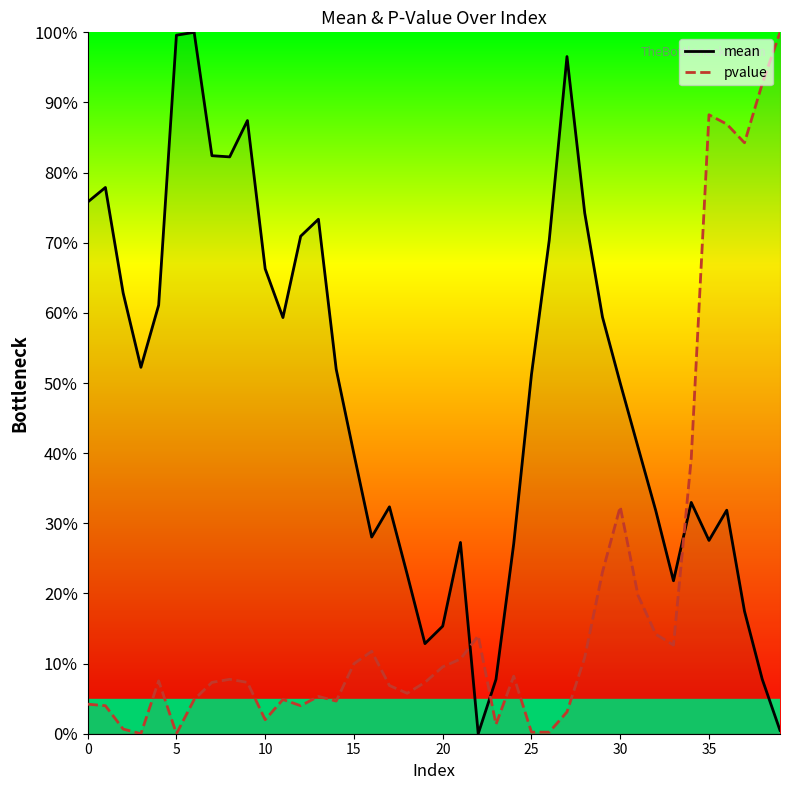

What is the difference between the second highest and minimum values in the mean series?

99.6